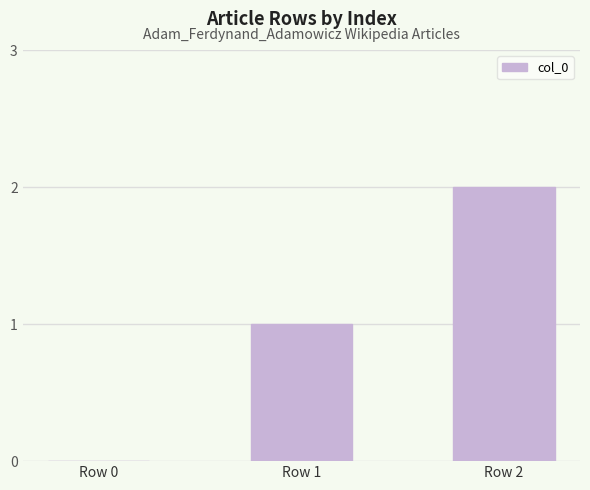

Reading left to right, what are all the values shown in this chart?

0	1	2